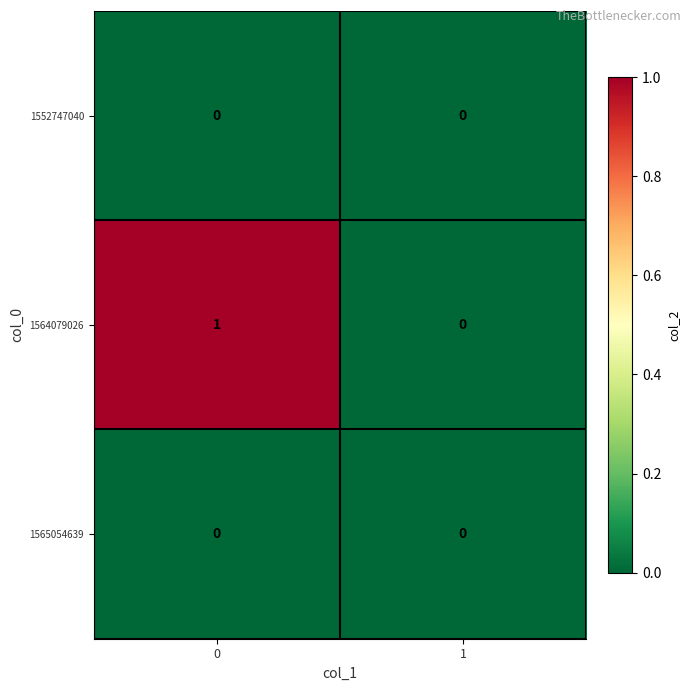

List the labels in order of 1564079026 value, smallest first.

1, 0